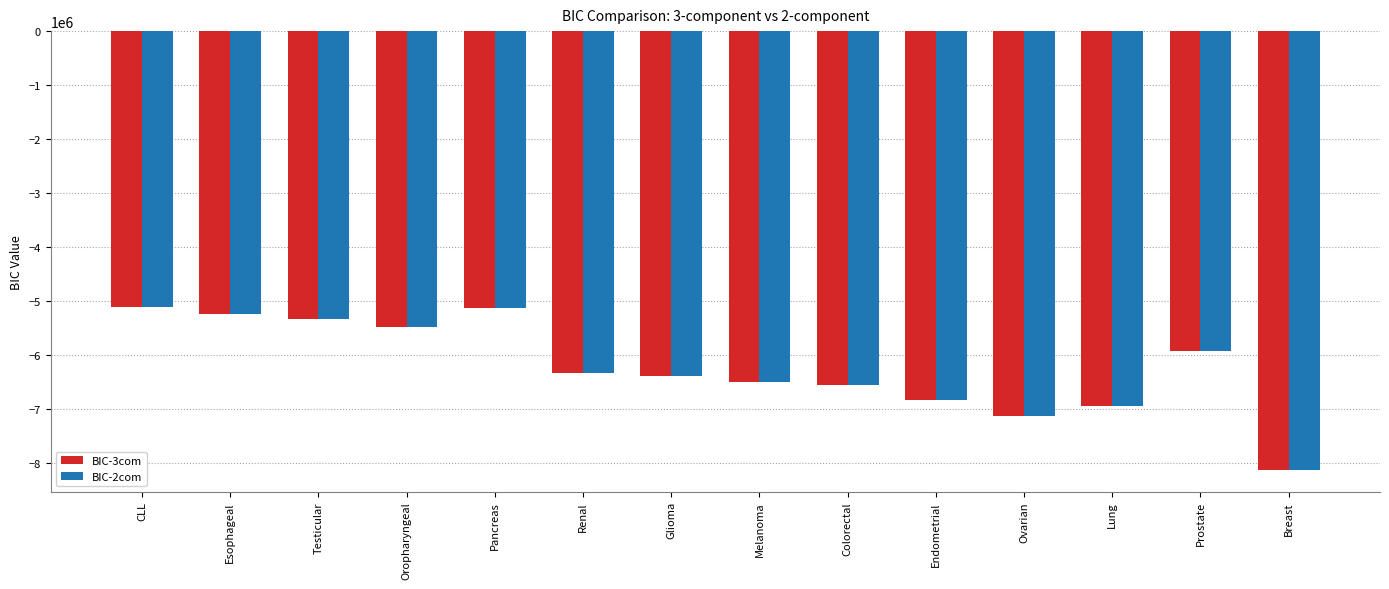

Is the value of BIC-3com at CLL greater than the value of BIC-2com at Oropharyngeal?

Yes